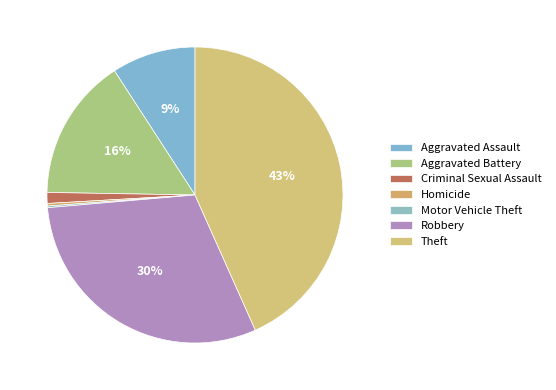

What percentage is NOT represented by Theft?

56.7%